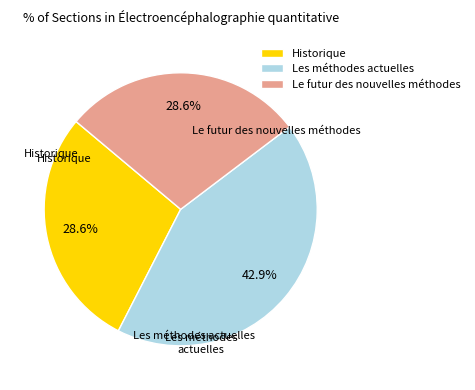

The Le futur des nouvelles méthodes slice represents 17% of the pie. True or false?

False